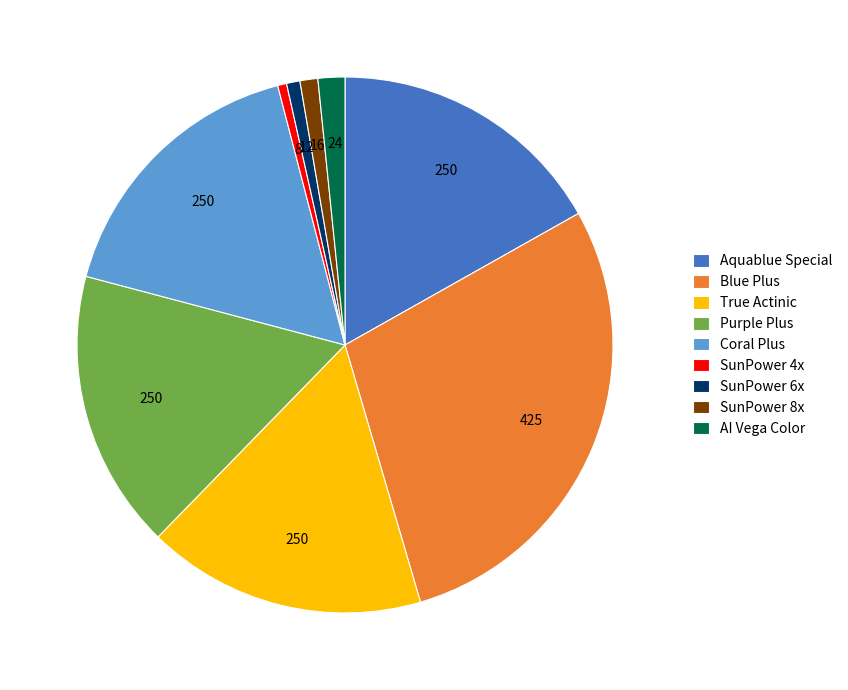

Is there any slice that represents more than half of the pie?

No